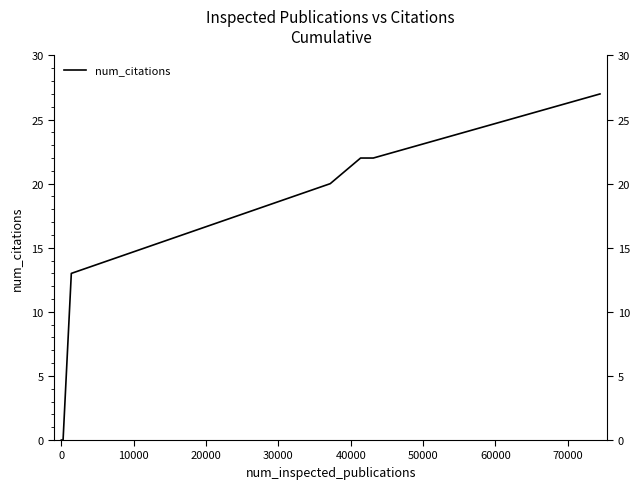

The chart shows a value of -10 at 0. True or false?

False